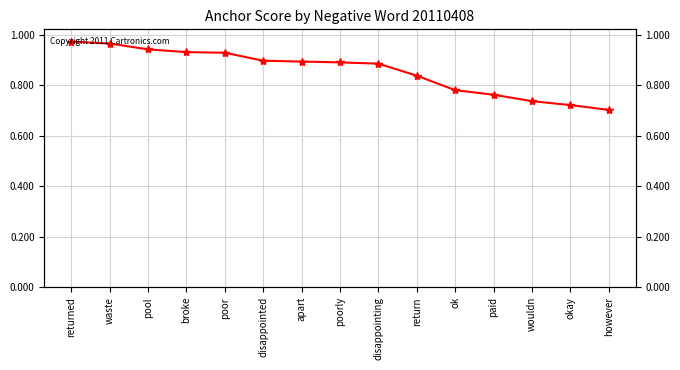

Reading left to right, what are all the values shown in this chart?

returned=1.0	waste=1.0	pool=0.9	broke=0.9	poor=0.9	disappointed=0.9	apart=0.9	poorly=0.9	disappointing=0.9	return=0.8	ok=0.8	paid=0.8	wouldn=0.7	okay=0.7	however=0.7